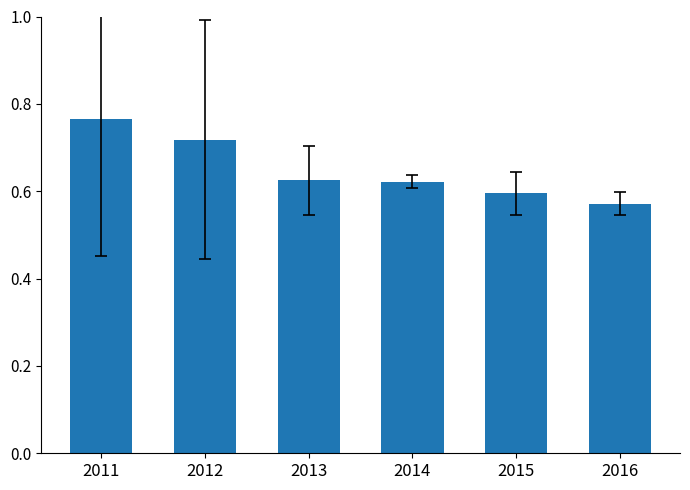

What is the sum of the values at 2014 and 2015?

1.2